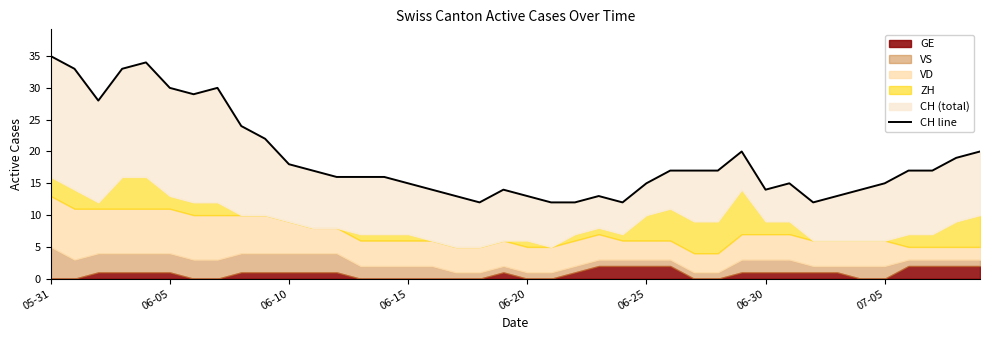

What is the minimum value shown in the chart?

12